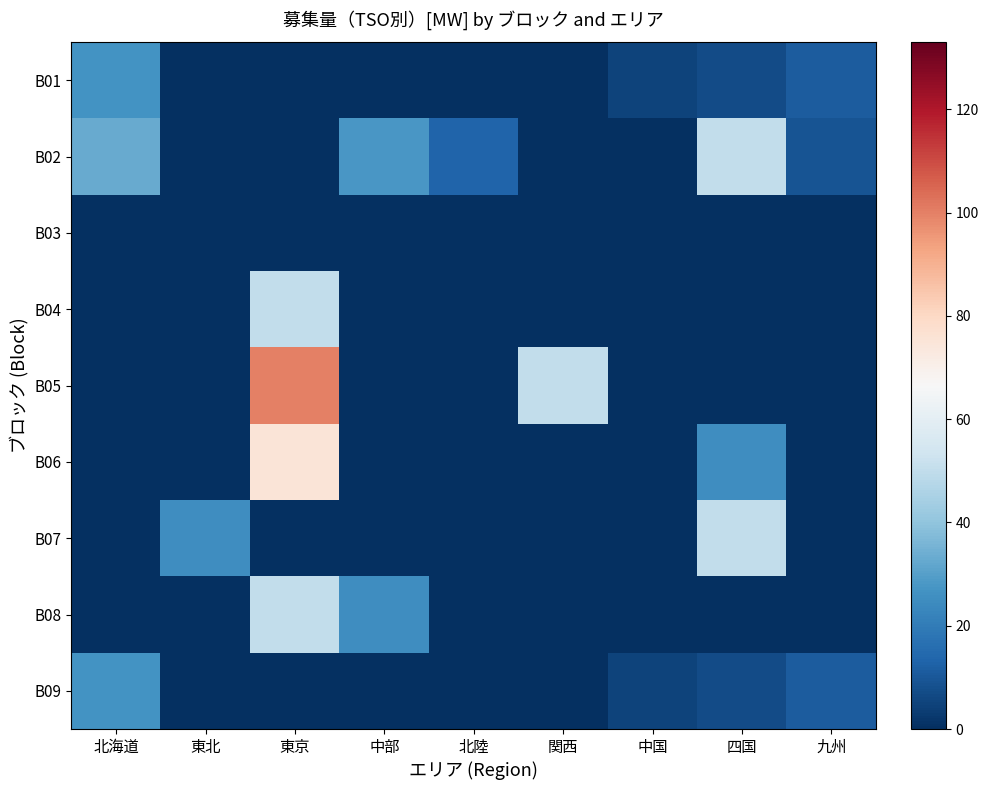

Rank the series at 東京 from lowest to highest value.

B01, B02, B03, B07, B09, B04, B08, B06, B05